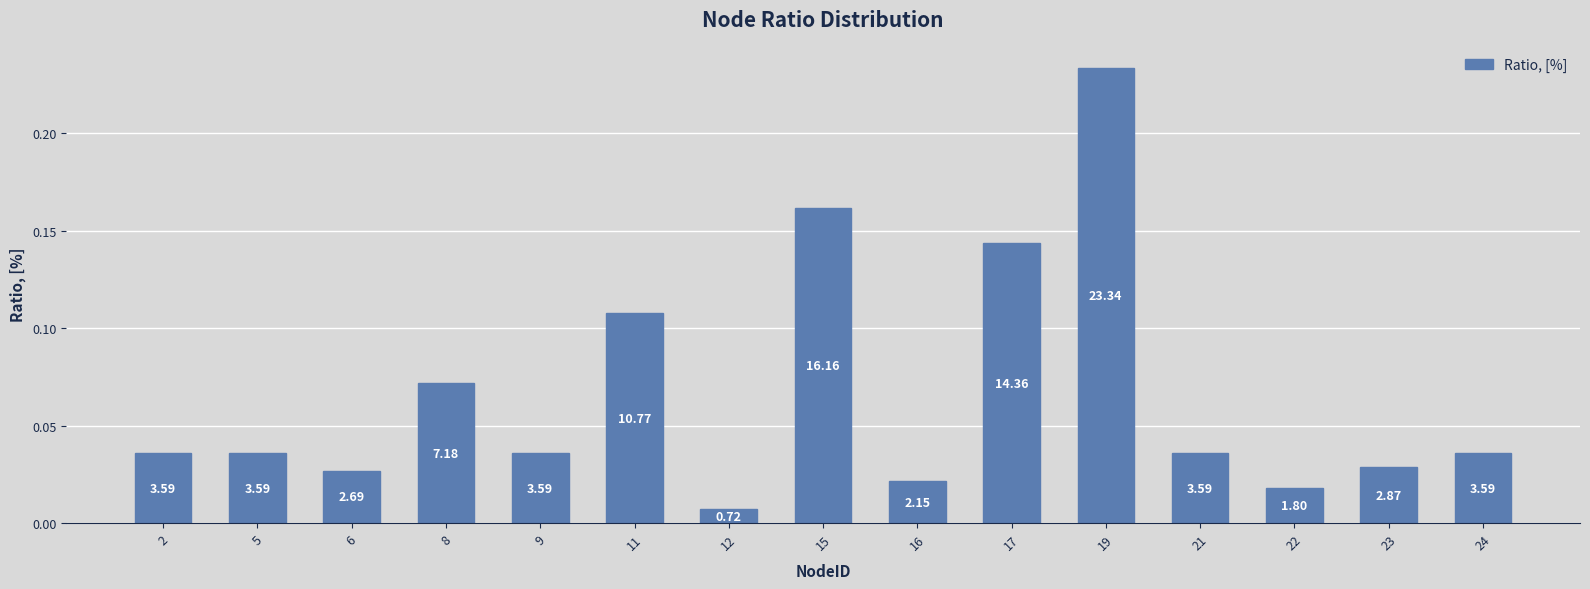

What is the difference between the second highest and minimum values?

0.2